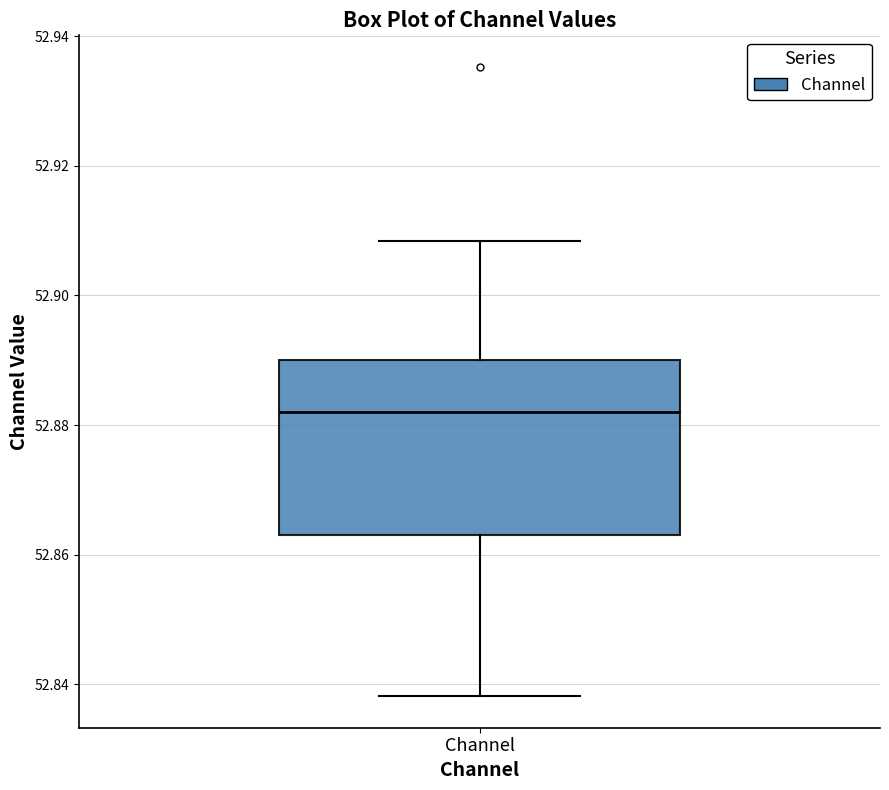

Read this box plot against the y-axis: the position of the median line, the range covered by the box, and the ends of both whiskers. The values are not printed on the chart, so give them approximately, as read against the axis.

median 52.882, box 52.864 to 52.890, whiskers 52.838 to 52.908